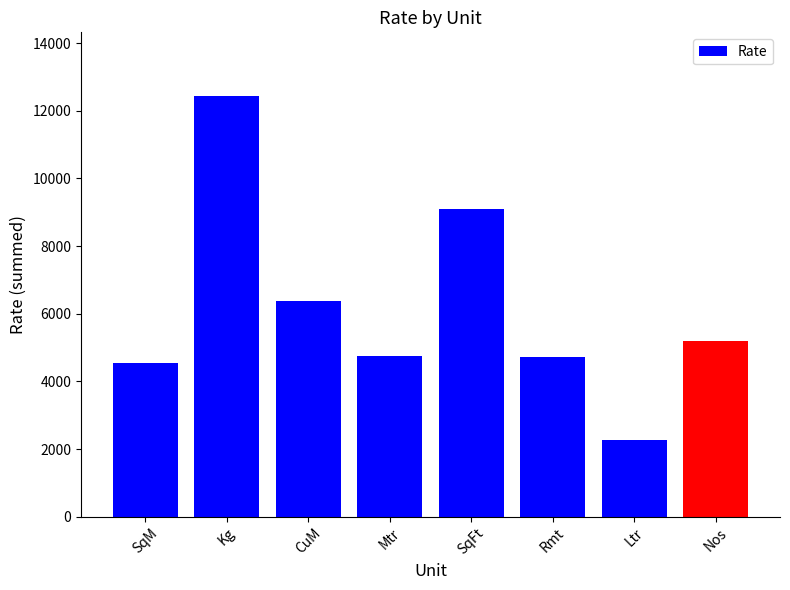

What is the smallest value displayed?

2261.3